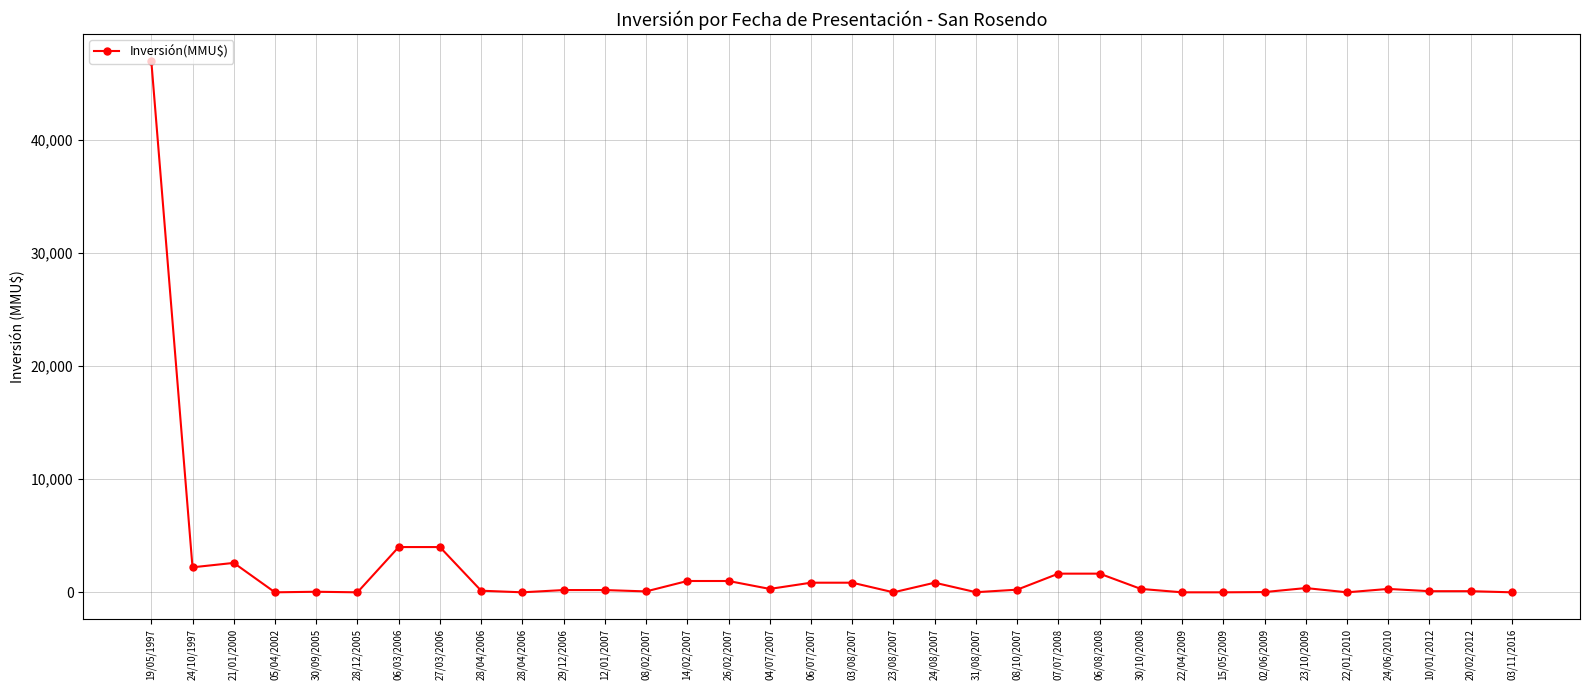

How many lines are shown in the chart?

1